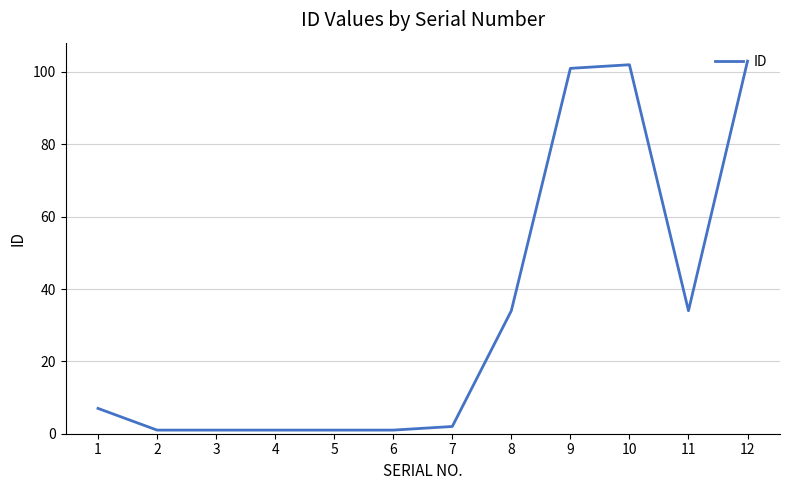

What is the change in value from 6 to 9?

+100